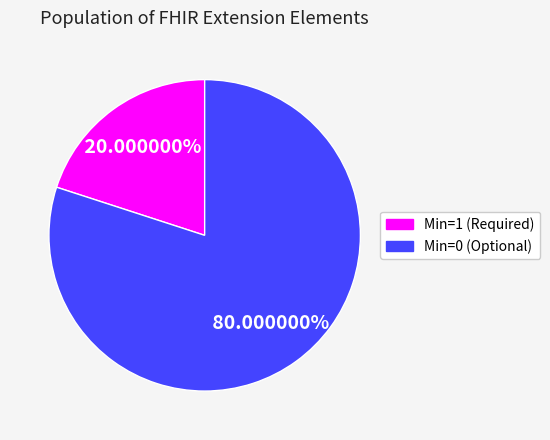

Does any single category account for the majority?

Yes